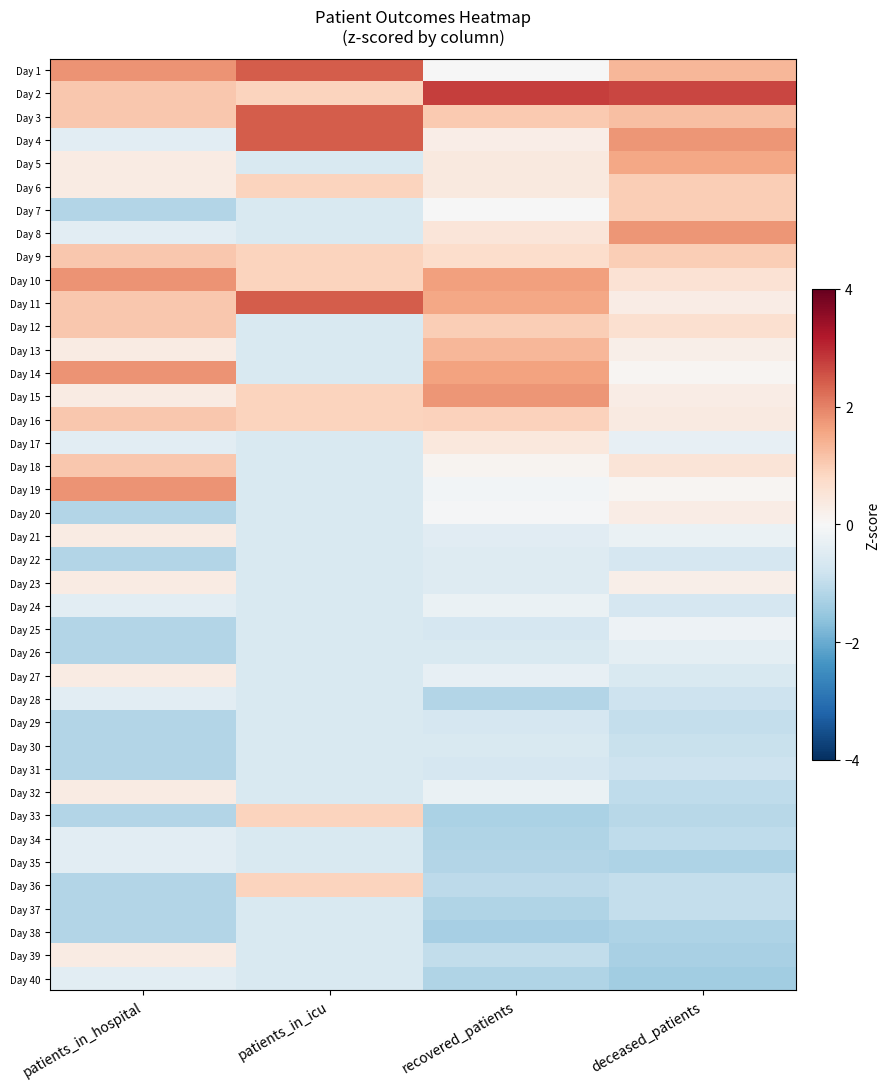

Reading left to right, what are all the values shown in this chart?

Day 1: patients_in_hospital=1.8	patients_in_icu=2.4	recovered_patients=-0.0	deceased_patients=1.3
Day 2: patients_in_hospital=1.1	patients_in_icu=0.9	recovered_patients=2.8	deceased_patients=2.7
Day 3: patients_in_hospital=1.1	patients_in_icu=2.4	recovered_patients=1.0	deceased_patients=1.2
Day 4: patients_in_hospital=-0.4	patients_in_icu=2.4	recovered_patients=0.3	deceased_patients=1.8
Day 5: patients_in_hospital=0.3	patients_in_icu=-0.6	recovered_patients=0.4	deceased_patients=1.6
Day 6: patients_in_hospital=0.3	patients_in_icu=0.9	recovered_patients=0.4	deceased_patients=1.0
Day 7: patients_in_hospital=-1.2	patients_in_icu=-0.6	recovered_patients=-0.0	deceased_patients=1.0
Day 8: patients_in_hospital=-0.4	patients_in_icu=-0.6	recovered_patients=0.5	deceased_patients=1.8
Day 9: patients_in_hospital=1.1	patients_in_icu=0.9	recovered_patients=0.7	deceased_patients=1.0
Day 10: patients_in_hospital=1.8	patients_in_icu=0.9	recovered_patients=1.7	deceased_patients=0.6
Day 11: patients_in_hospital=1.1	patients_in_icu=2.4	recovered_patients=1.5	deceased_patients=0.3
Day 12: patients_in_hospital=1.1	patients_in_icu=-0.6	recovered_patients=1.0	deceased_patients=0.6
Day 13: patients_in_hospital=0.3	patients_in_icu=-0.6	recovered_patients=1.3	deceased_patients=0.2
Day 14: patients_in_hospital=1.8	patients_in_icu=-0.6	recovered_patients=1.6	deceased_patients=0.1
Day 15: patients_in_hospital=0.3	patients_in_icu=0.9	recovered_patients=1.8	deceased_patients=0.3
Day 16: patients_in_hospital=1.1	patients_in_icu=0.9	recovered_patients=0.9	deceased_patients=0.4
Day 17: patients_in_hospital=-0.4	patients_in_icu=-0.6	recovered_patients=0.4	deceased_patients=-0.3
Day 18: patients_in_hospital=1.1	patients_in_icu=-0.6	recovered_patients=0.1	deceased_patients=0.5
Day 19: patients_in_hospital=1.8	patients_in_icu=-0.6	recovered_patients=-0.1	deceased_patients=0.1
Day 20: patients_in_hospital=-1.2	patients_in_icu=-0.6	recovered_patients=-0.1	deceased_patients=0.3
Day 21: patients_in_hospital=0.3	patients_in_icu=-0.6	recovered_patients=-0.4	deceased_patients=-0.3
Day 22: patients_in_hospital=-1.2	patients_in_icu=-0.6	recovered_patients=-0.5	deceased_patients=-0.7
Day 23: patients_in_hospital=0.3	patients_in_icu=-0.6	recovered_patients=-0.5	deceased_patients=0.2
Day 24: patients_in_hospital=-0.4	patients_in_icu=-0.6	recovered_patients=-0.3	deceased_patients=-0.7
Day 25: patients_in_hospital=-1.2	patients_in_icu=-0.6	recovered_patients=-0.7	deceased_patients=-0.2
Day 26: patients_in_hospital=-1.2	patients_in_icu=-0.6	recovered_patients=-0.6	deceased_patients=-0.4
Day 27: patients_in_hospital=0.3	patients_in_icu=-0.6	recovered_patients=-0.3	deceased_patients=-0.6
Day 28: patients_in_hospital=-0.4	patients_in_icu=-0.6	recovered_patients=-1.2	deceased_patients=-0.8
Day 29: patients_in_hospital=-1.2	patients_in_icu=-0.6	recovered_patients=-0.7	deceased_patients=-1.0
Day 30: patients_in_hospital=-1.2	patients_in_icu=-0.6	recovered_patients=-0.6	deceased_patients=-0.9
Day 31: patients_in_hospital=-1.2	patients_in_icu=-0.6	recovered_patients=-0.7	deceased_patients=-0.8
Day 32: patients_in_hospital=0.3	patients_in_icu=-0.6	recovered_patients=-0.3	deceased_patients=-1.0
Day 33: patients_in_hospital=-1.2	patients_in_icu=0.9	recovered_patients=-1.3	deceased_patients=-1.1
Day 34: patients_in_hospital=-0.4	patients_in_icu=-0.6	recovered_patients=-1.2	deceased_patients=-1.0
Day 35: patients_in_hospital=-0.4	patients_in_icu=-0.6	recovered_patients=-1.2	deceased_patients=-1.2
Day 36: patients_in_hospital=-1.2	patients_in_icu=0.9	recovered_patients=-1.1	deceased_patients=-1.0
Day 37: patients_in_hospital=-1.2	patients_in_icu=-0.6	recovered_patients=-1.2	deceased_patients=-1.0
Day 38: patients_in_hospital=-1.2	patients_in_icu=-0.6	recovered_patients=-1.3	deceased_patients=-1.2
Day 39: patients_in_hospital=0.3	patients_in_icu=-0.6	recovered_patients=-1.0	deceased_patients=-1.3
Day 40: patients_in_hospital=-0.4	patients_in_icu=-0.6	recovered_patients=-1.2	deceased_patients=-1.4